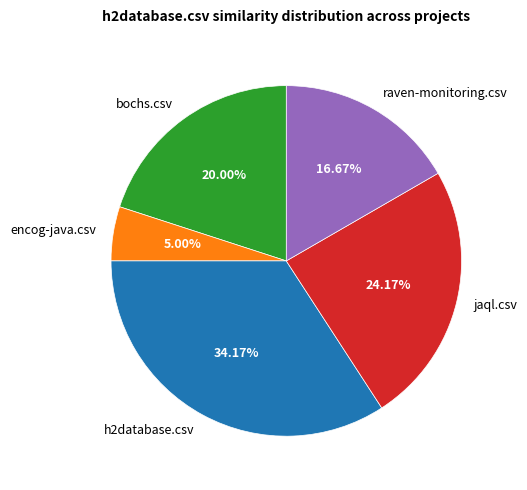

To the nearest percent, what is the difference between the raven-monitoring.csv and bochs.csv slice percentages?

3%